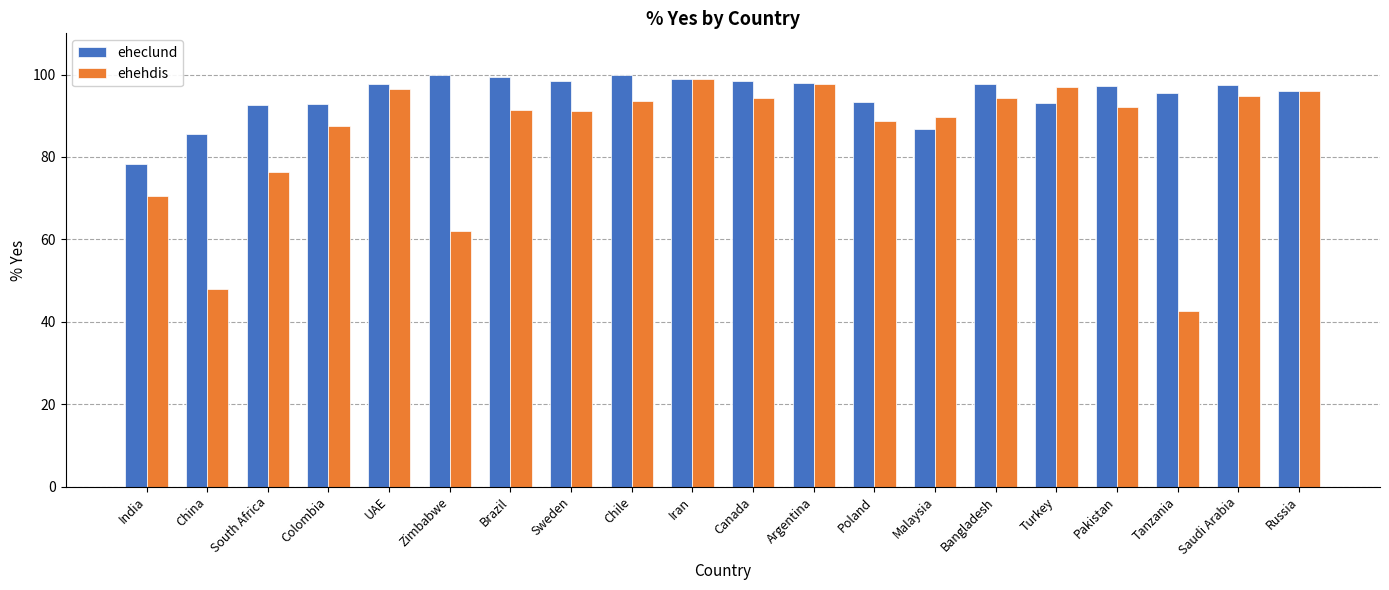

The value of ehehdis at Colombia is 155.3. True or false?

False